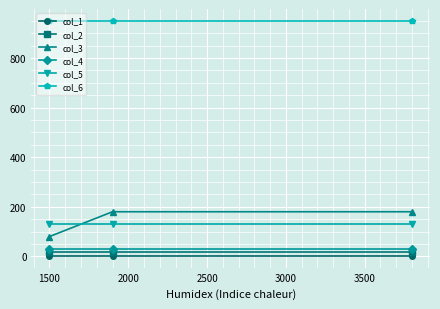

What are all the series names shown in the legend?

col_1, col_2, col_3, col_4, col_5, col_6